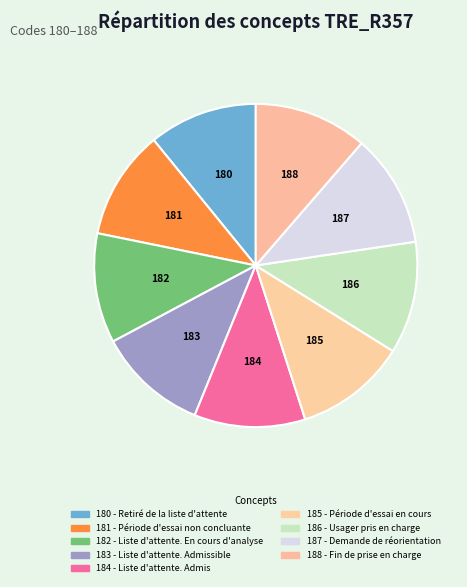

To the nearest percent, what percentage of the pie is 182 - Liste d'attente. En cours d'analyse?

11%